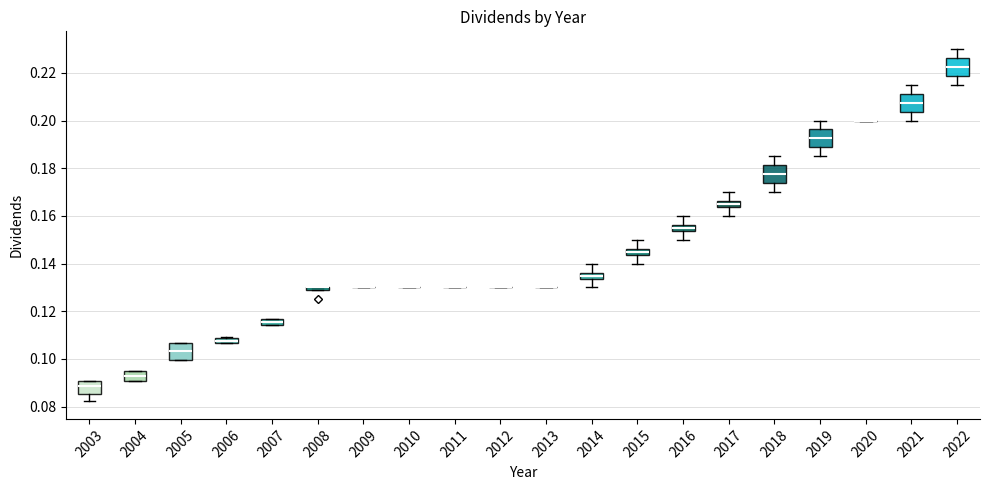

Where is the lower edge of the box at x = 2019 on the y-axis? The values are not printed on the chart, so give them approximately, as read against the axis.

0.188